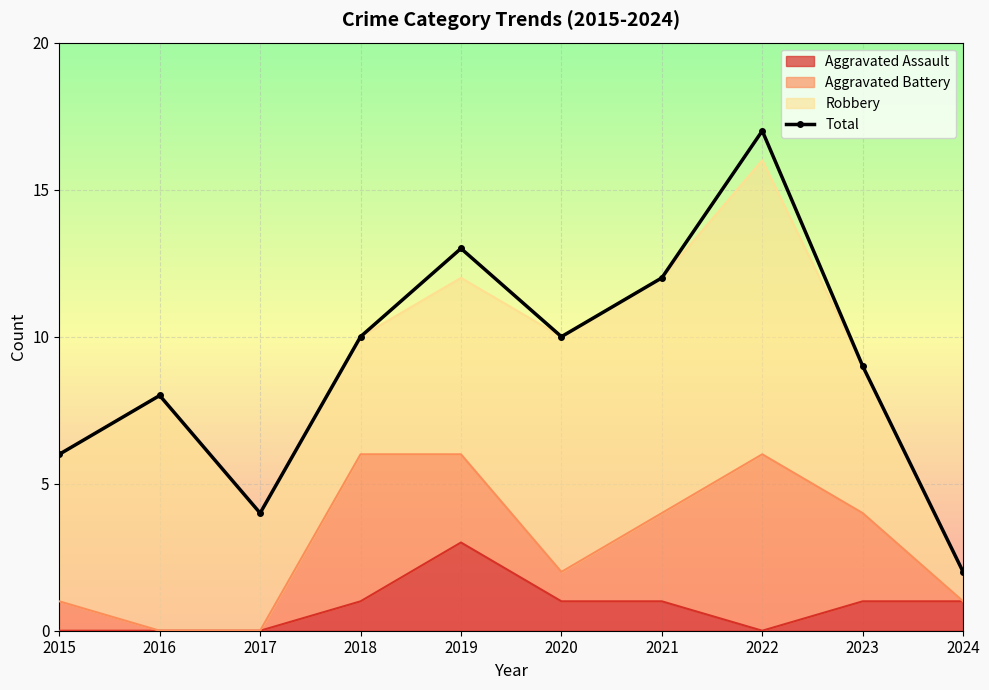

The chart shows a value of 6 at 2015. True or false?

True